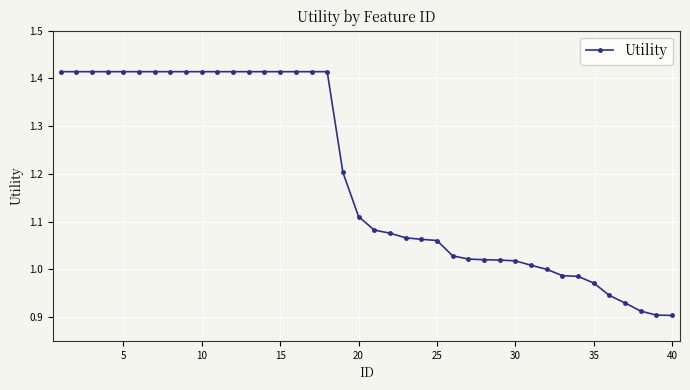

What is the difference between the maximum and minimum values?

0.5